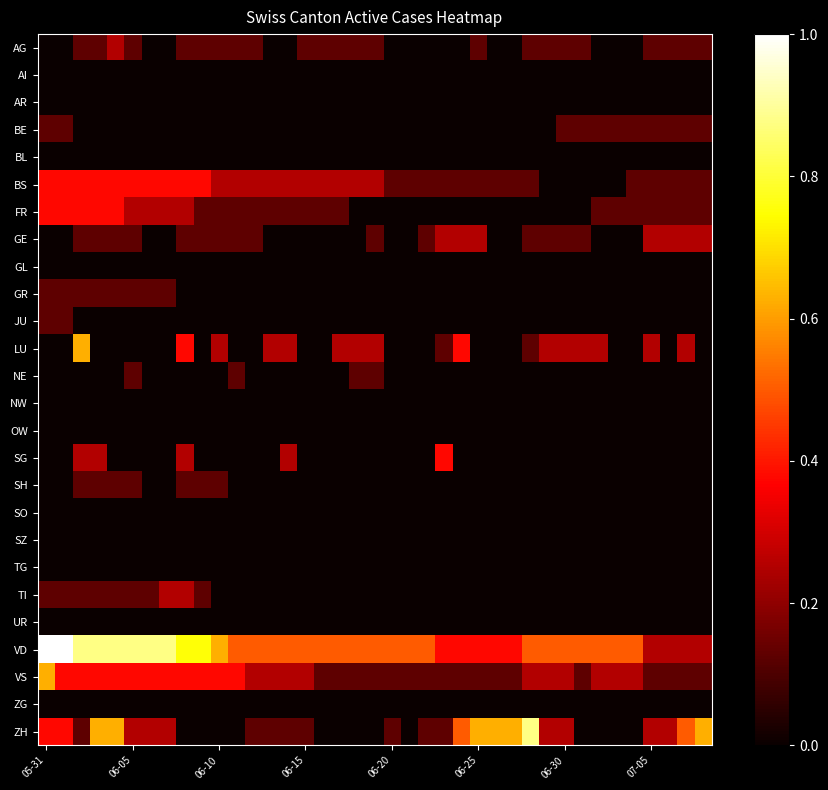

At how many categories does at least one series exceed 0?

39